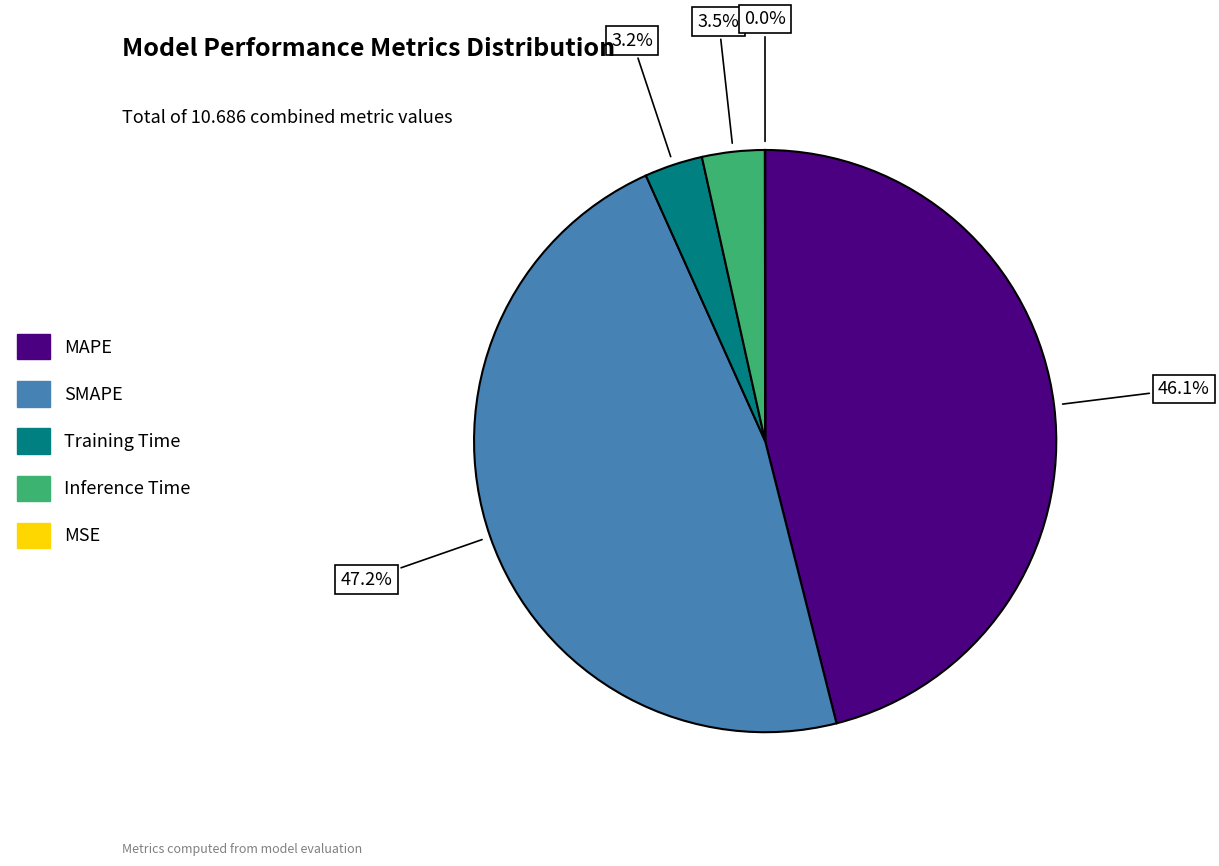

Does SMAPE account for over 50% of the chart?

No